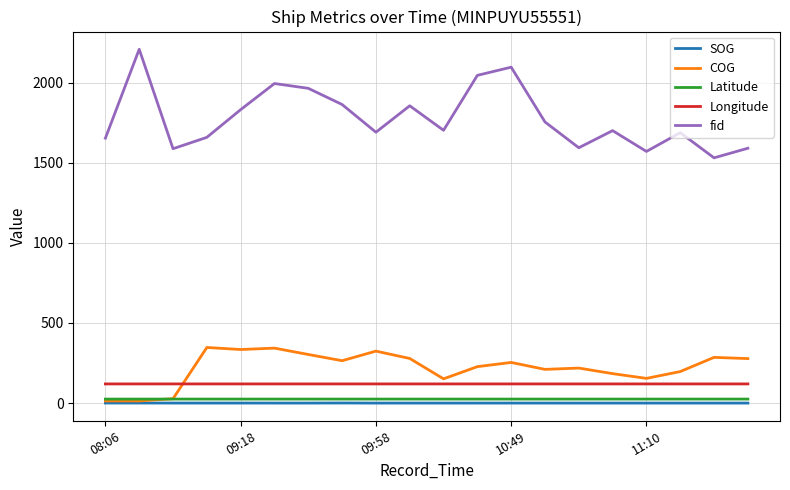

What is the greatest value displayed?

2209.0